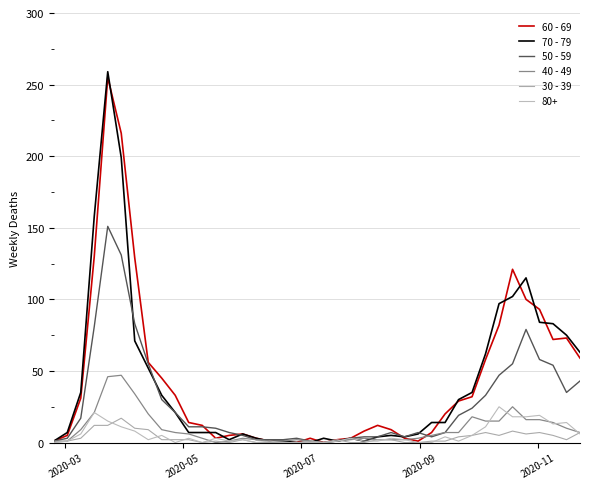

Does the chart have visible grid lines?

Yes